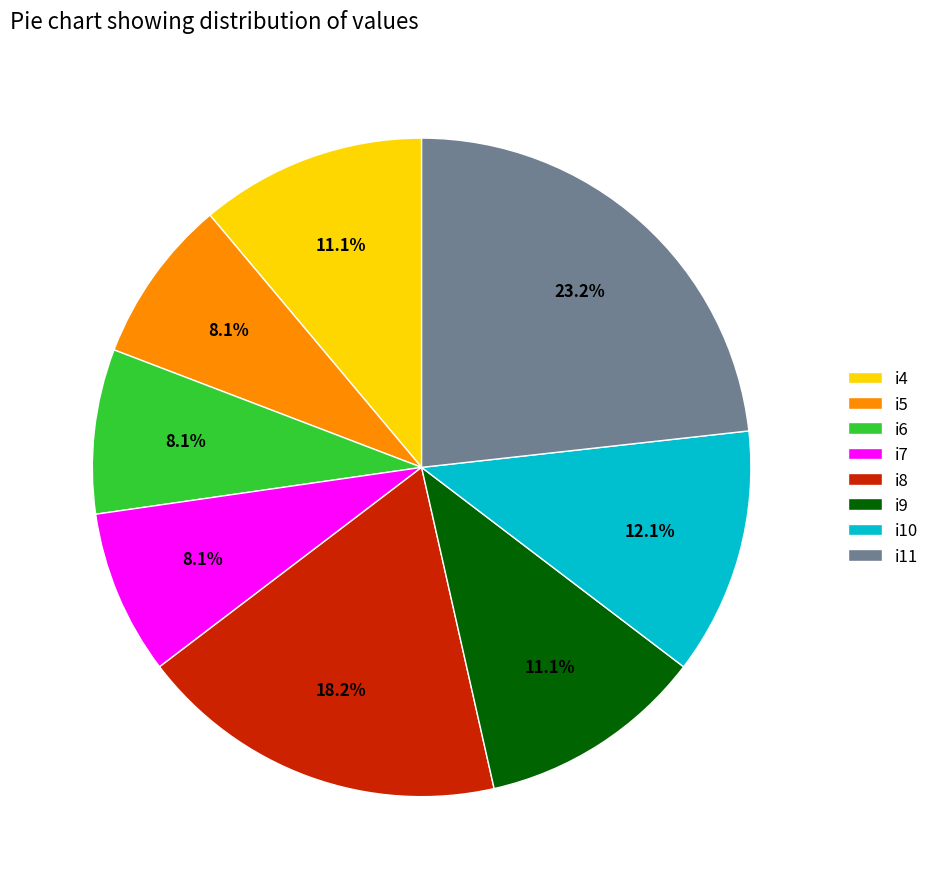

The i6 slice represents 1% of the pie. True or false?

False